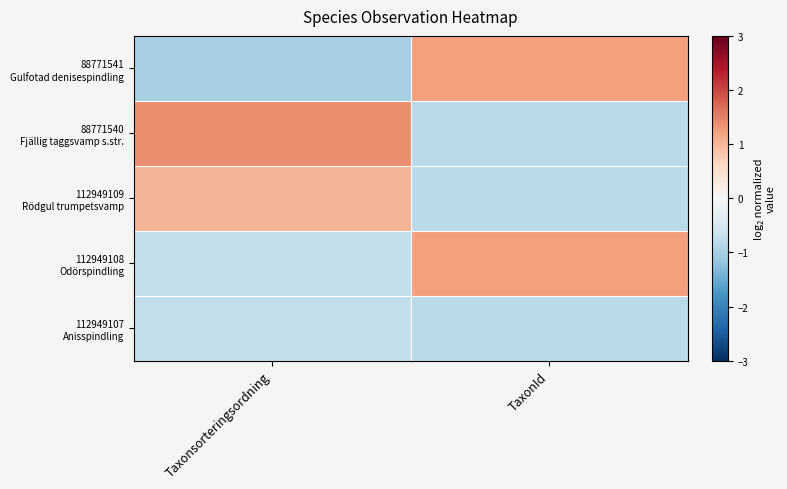

What is the spread (max minus min) of values at TaxonId?

2.0